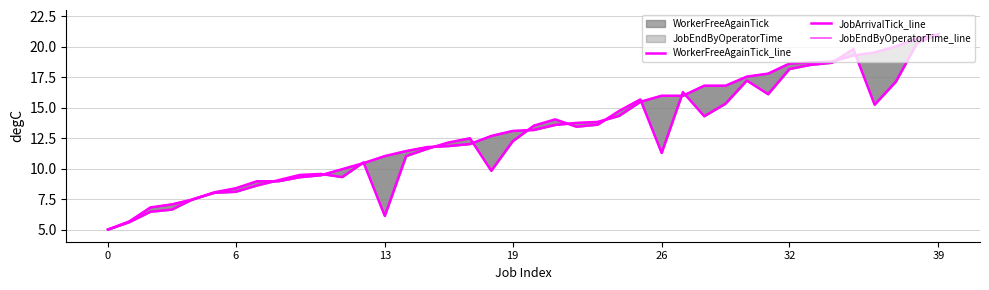

What is the difference between the JobEndByOperatorTime_line values at 23 and 0?

8.8